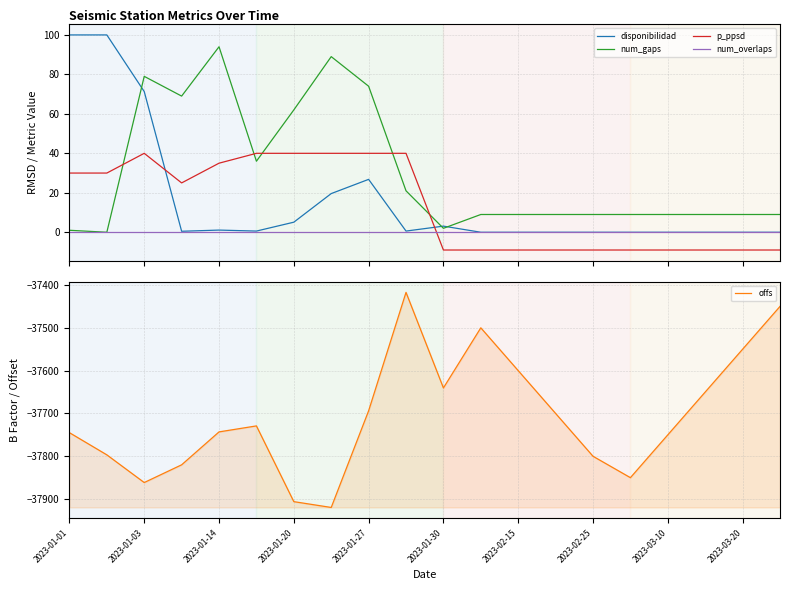

What are all the series names shown in the legend?

disponibilidad, num_gaps, p_ppsd, num_overlaps, offs